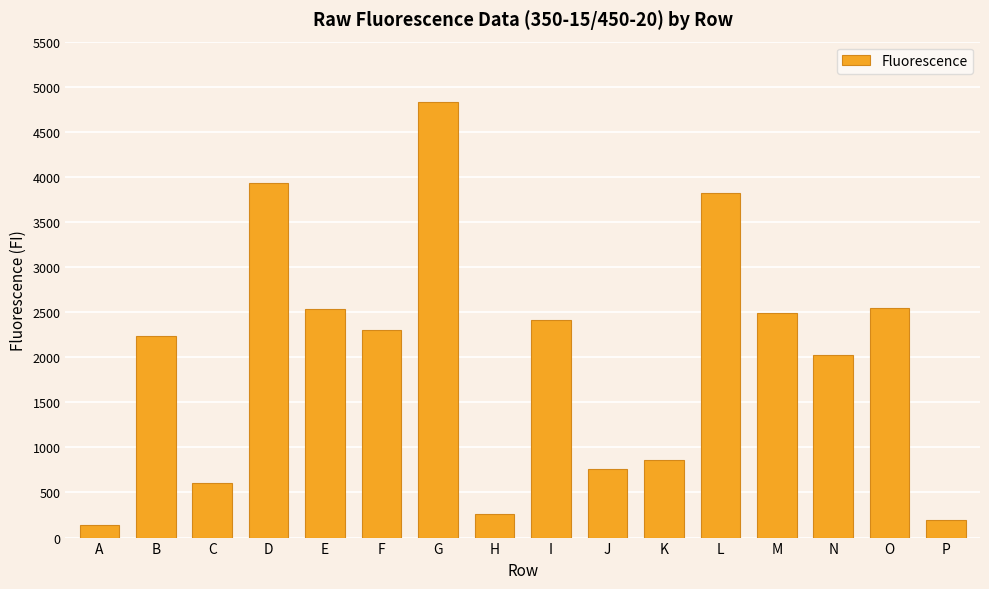

What is the ratio of the value at I to the value at B?

1.1